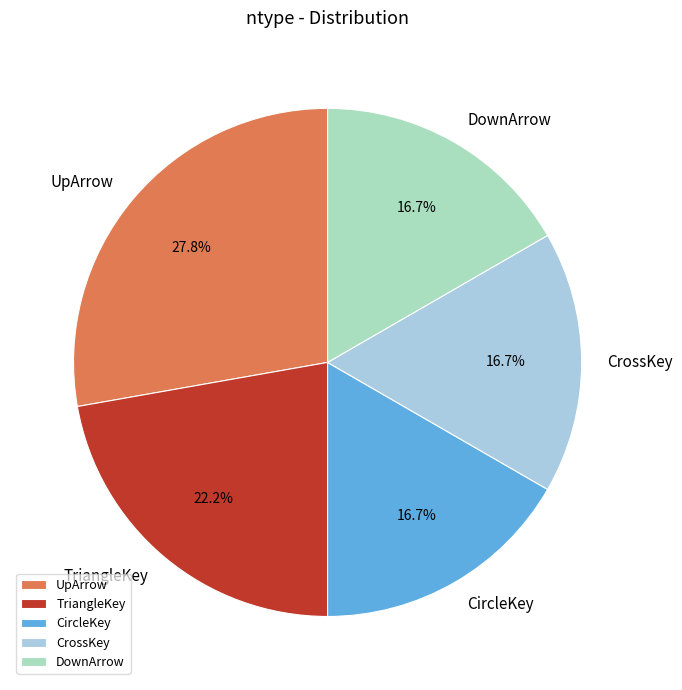

Is CircleKey the majority of the pie?

No